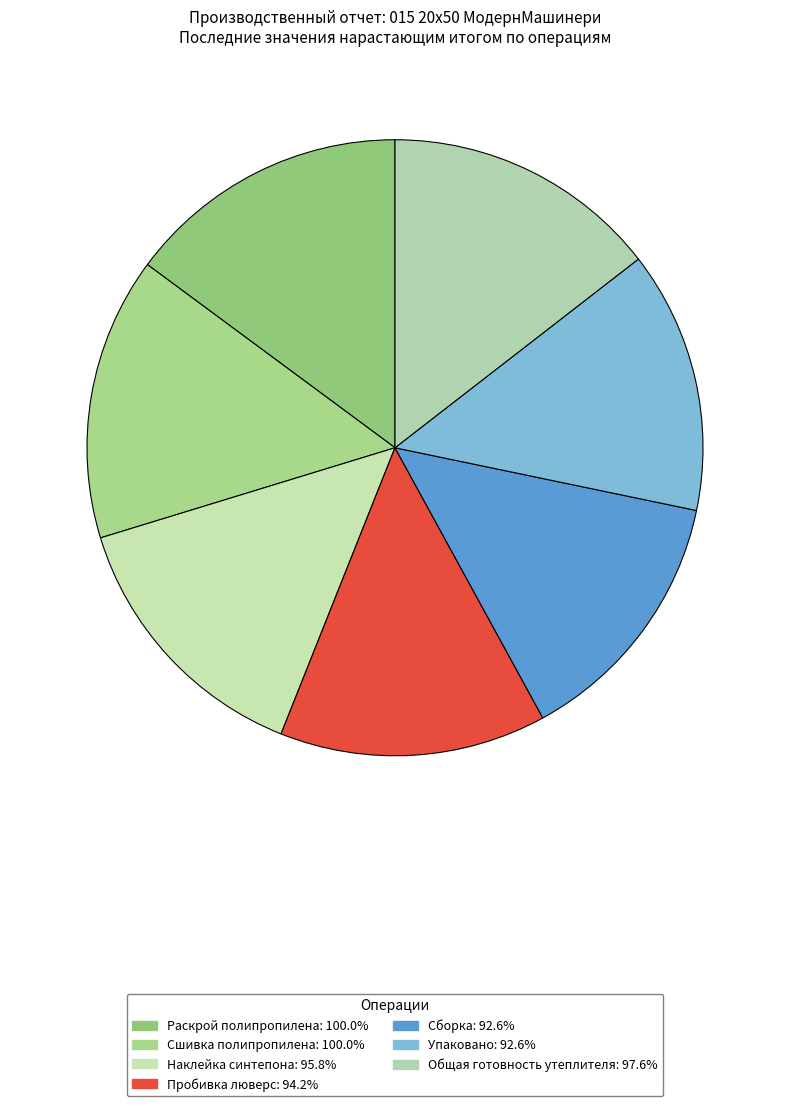

How many segments does this pie chart have?

7